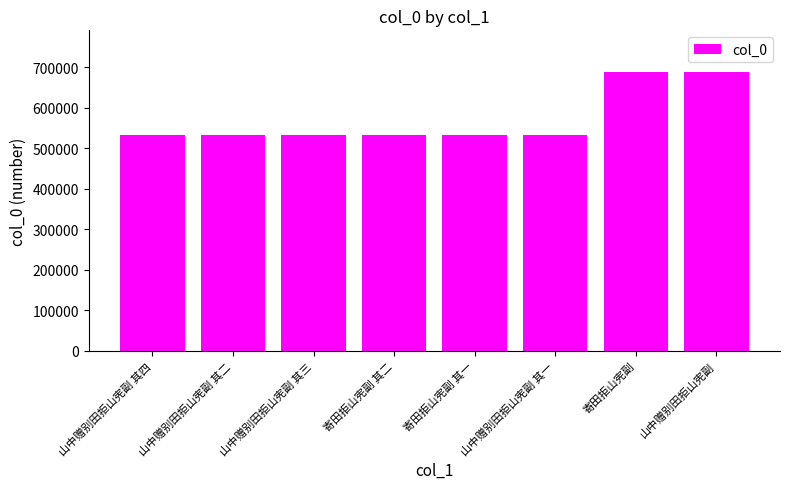

What is the label of the 7th bar from the left?

寄田拒山宪副